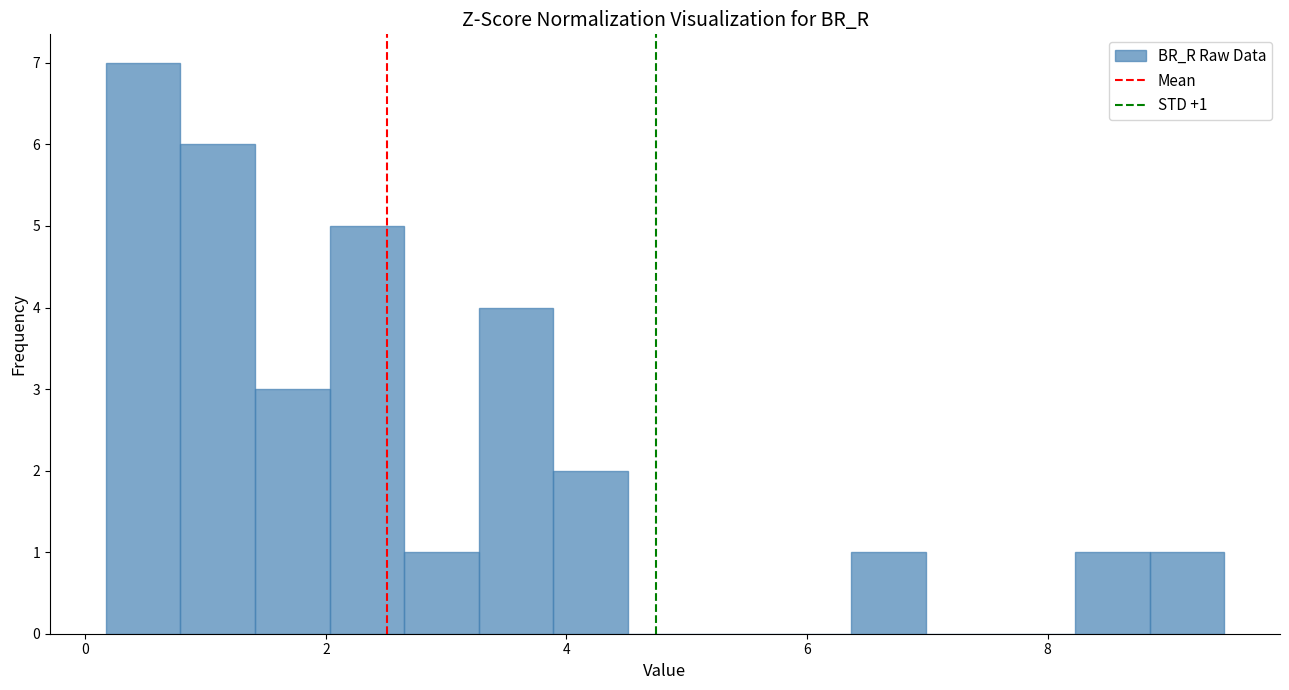

Read against the x-axis, roughly where is the centre of the tallest bar?

0.4